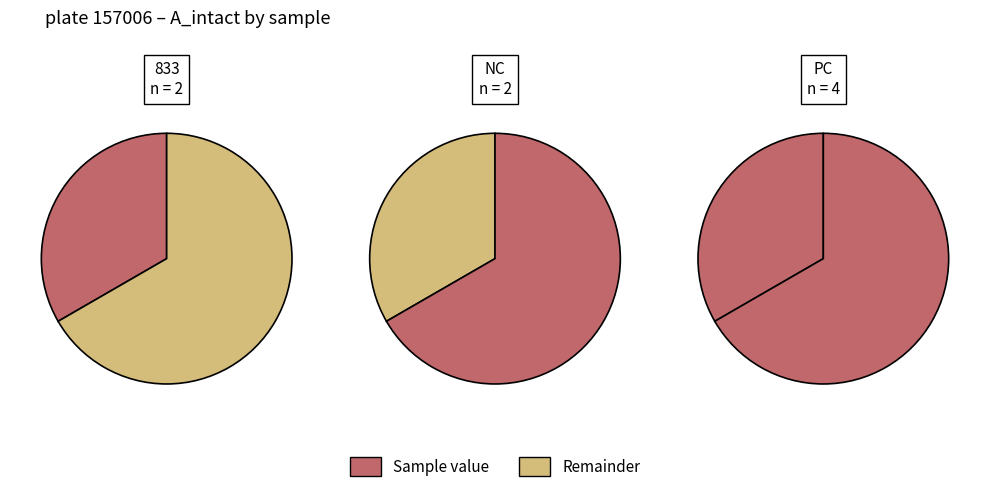

Is it true that NC is 33% of the pie?

True